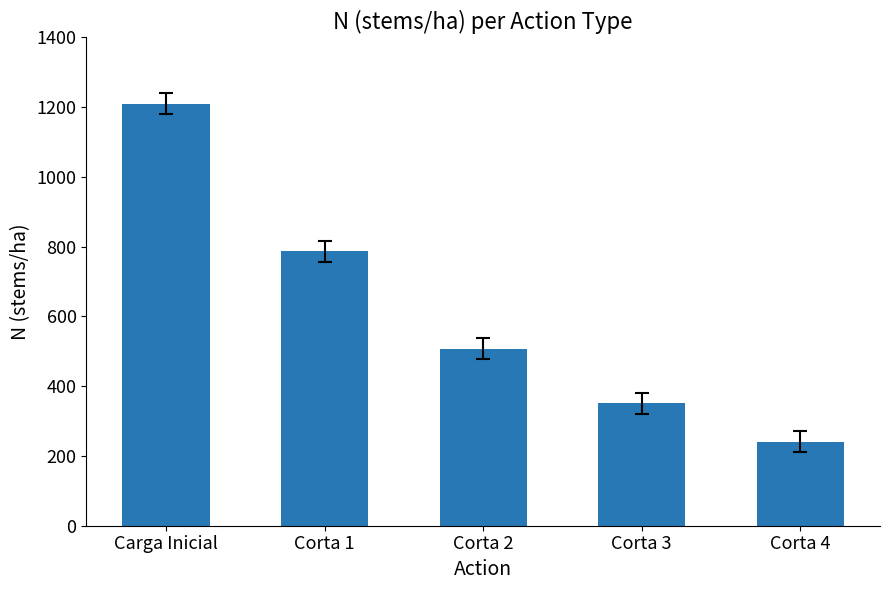

What is the approximate value at Corta 3?

351.1